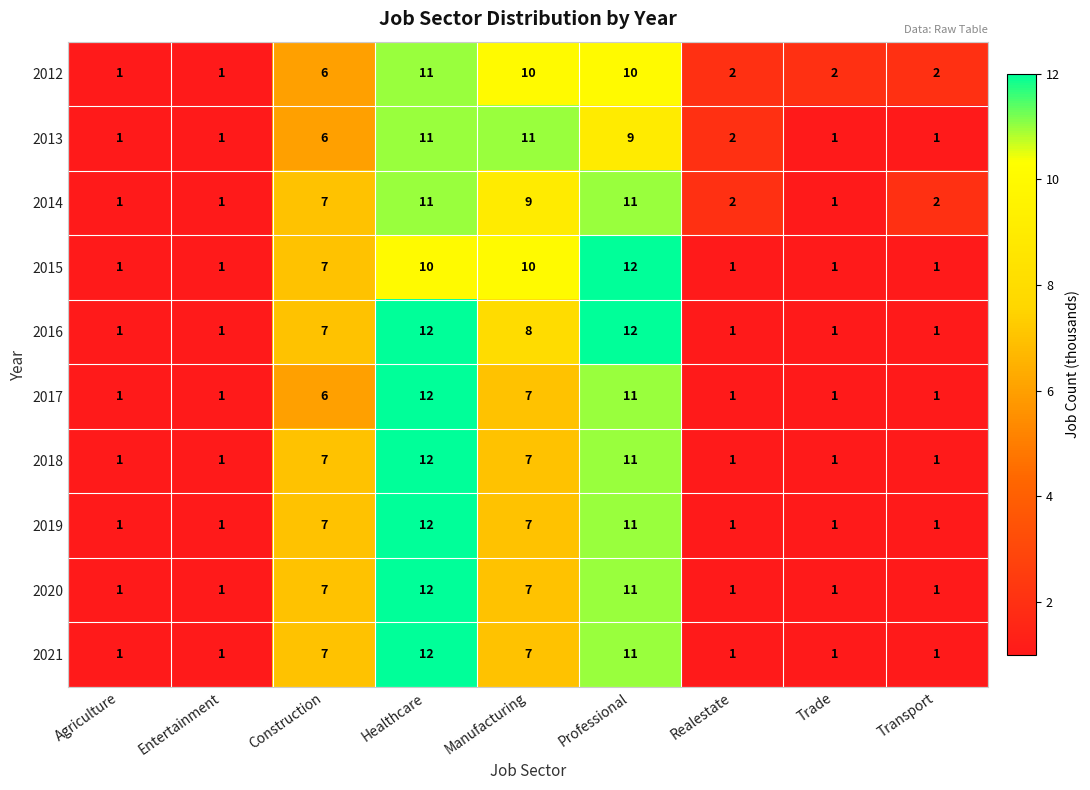

At which label is 2012 closest to 6?

Construction